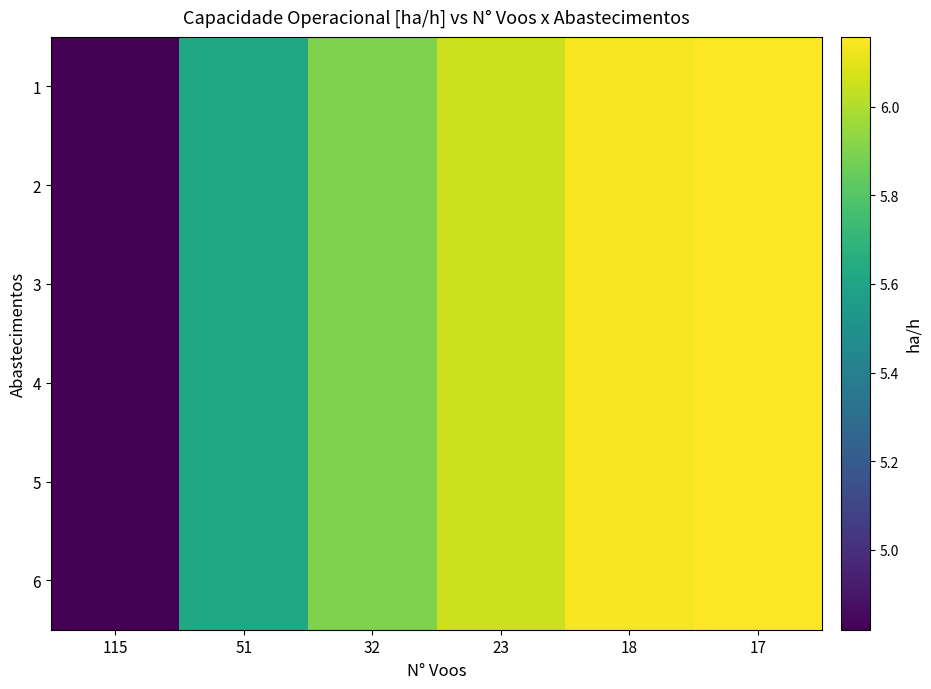

Reading right to left, list all the values displayed in this chart.

1: 17=6.2	18=6.1	23=6.1	32=5.9	51=5.6	115=4.8
2: 17=6.2	18=6.1	23=6.1	32=5.9	51=5.6	115=4.8
3: 17=6.2	18=6.1	23=6.1	32=5.9	51=5.6	115=4.8
4: 17=6.2	18=6.1	23=6.1	32=5.9	51=5.6	115=4.8
5: 17=6.2	18=6.1	23=6.1	32=5.9	51=5.6	115=4.8
6: 17=6.2	18=6.1	23=6.1	32=5.9	51=5.6	115=4.8